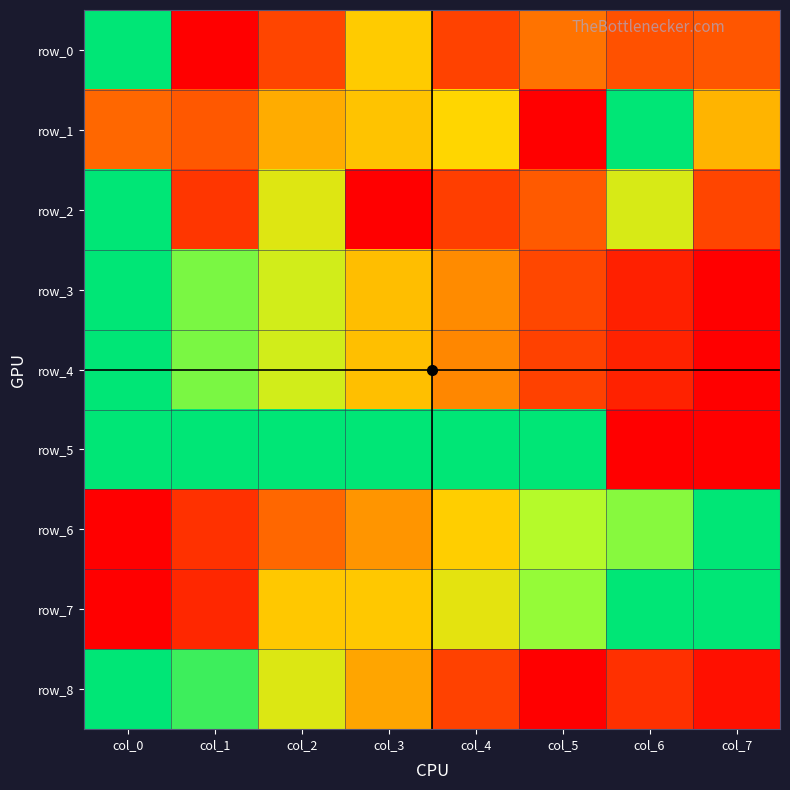

Count the row_3 values in the range 0 to 1.

8